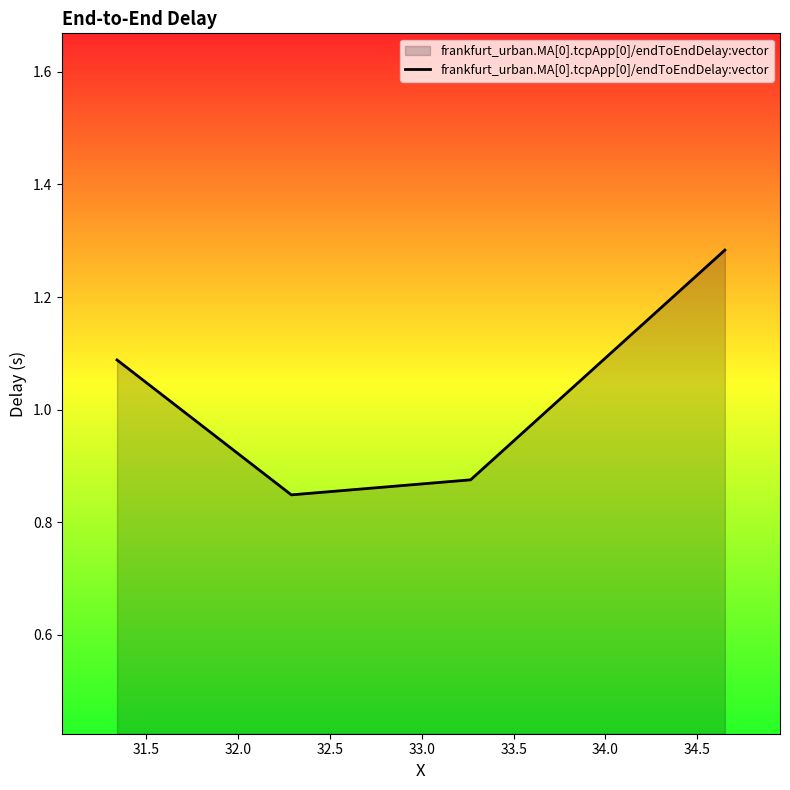

What is the average value?

1.0